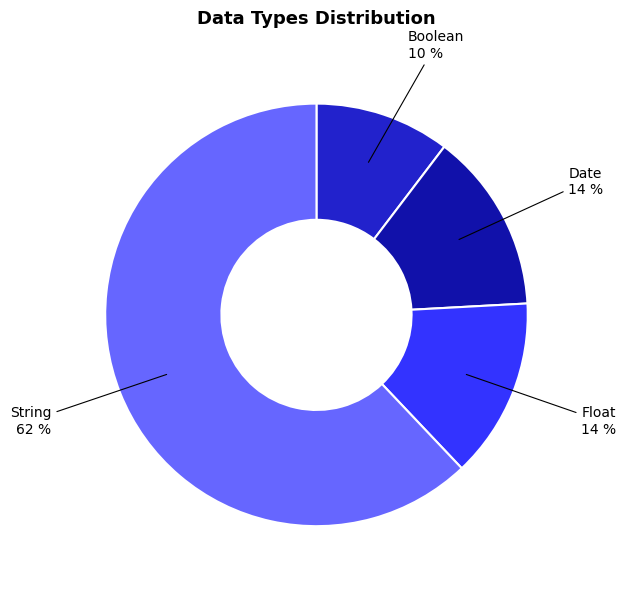

How many slices are in this pie chart?

4